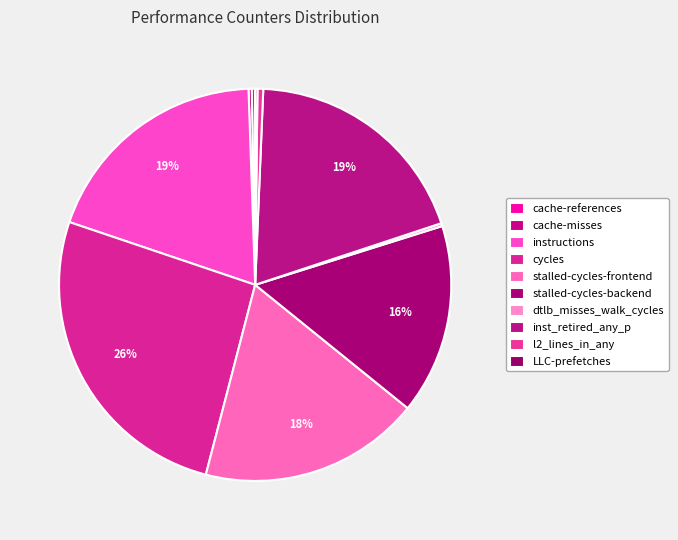

What percentage is the inst_retired_any_p slice, to the nearest percent?

19%